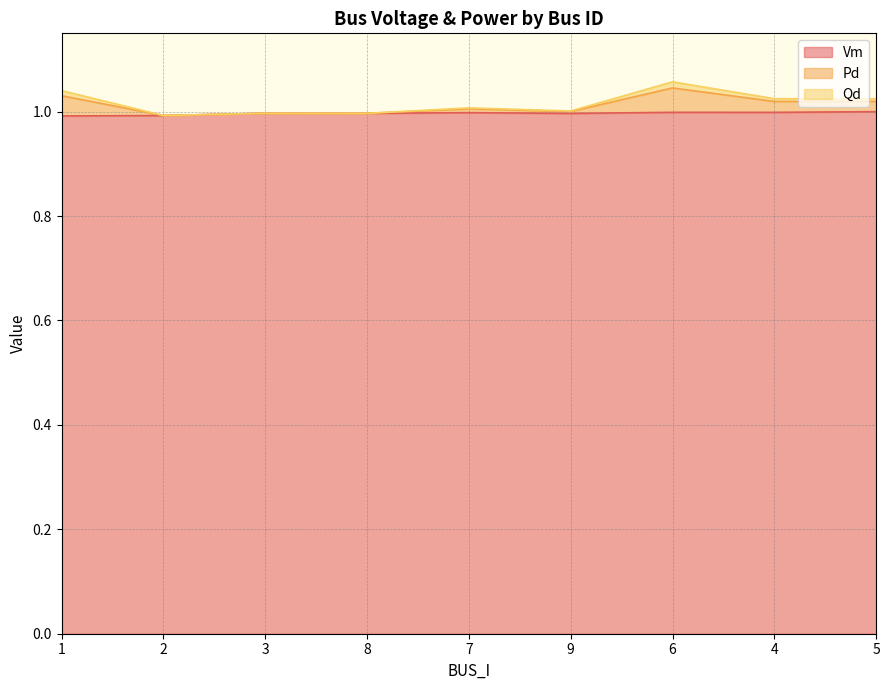

What is the total value across all series at 2?

1.0